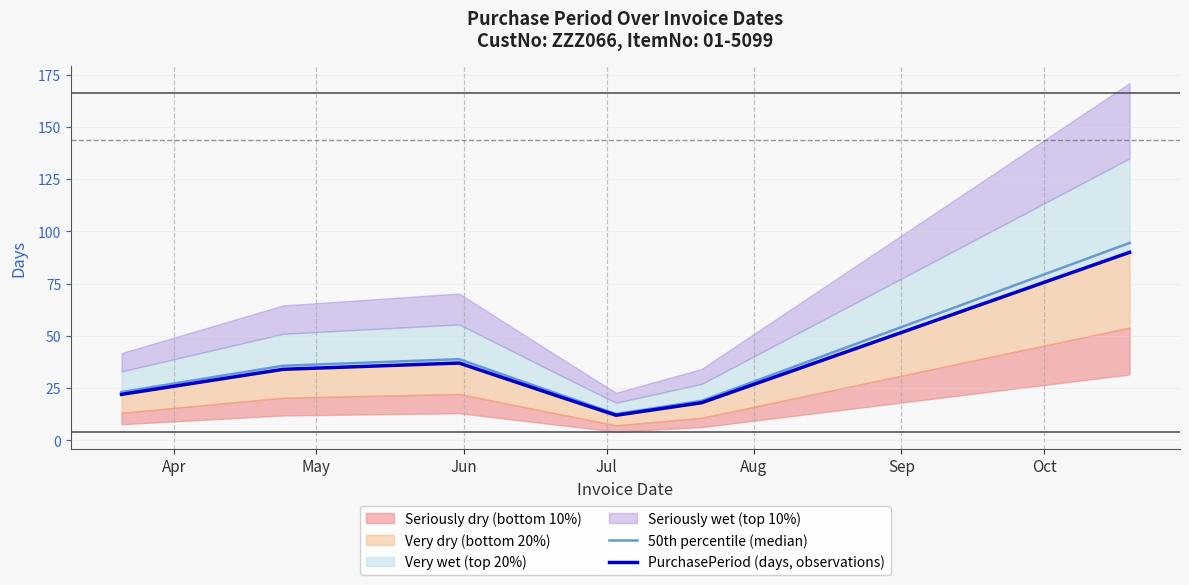

What is the minimum value for 50th percentile (median)?

12.6